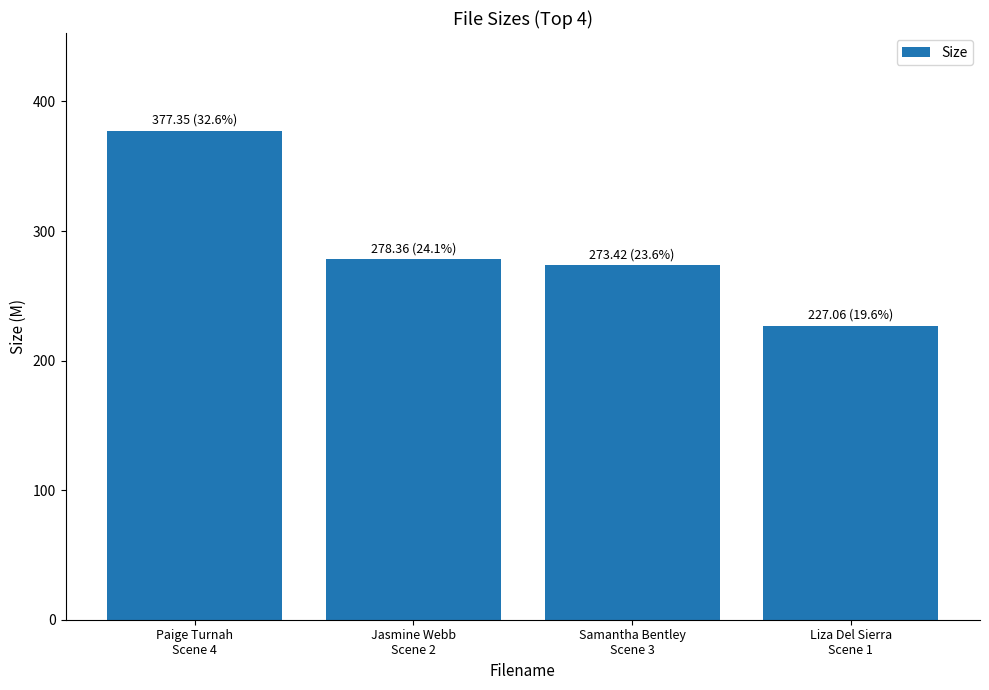

Reading right to left, what are all the values shown in this chart?

227.1	273.4	278.4	377.4